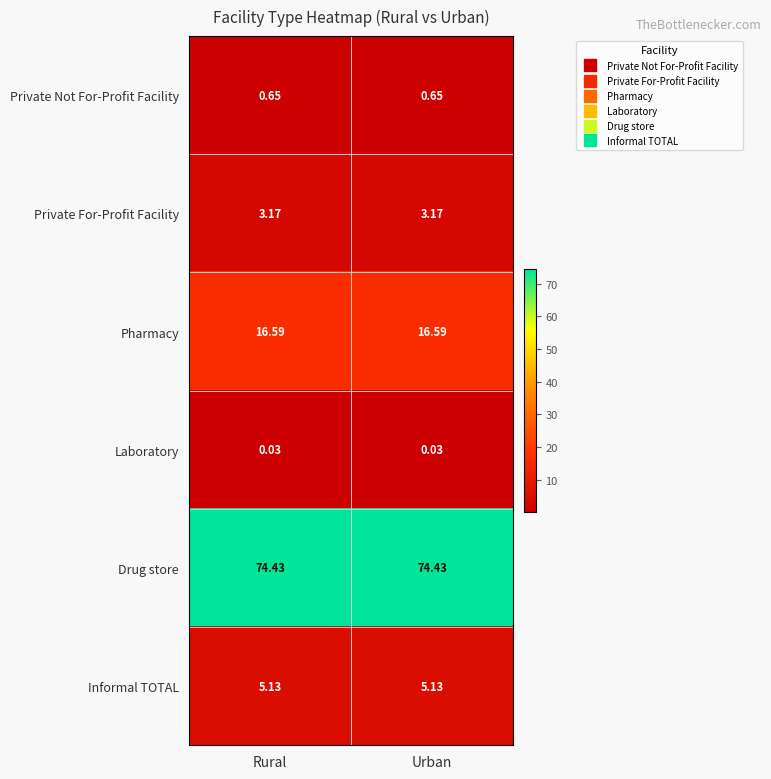

Rank the series at Urban from highest to lowest value.

Drug store, Pharmacy, Informal TOTAL, Private For-Profit Facility, Private Not For-Profit Facility, Laboratory